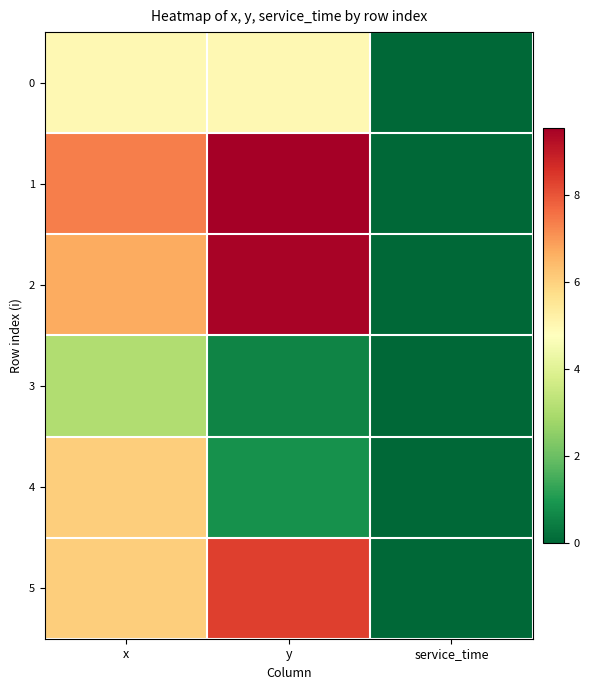

At which category does the chart reach its minimum across all series?

service_time